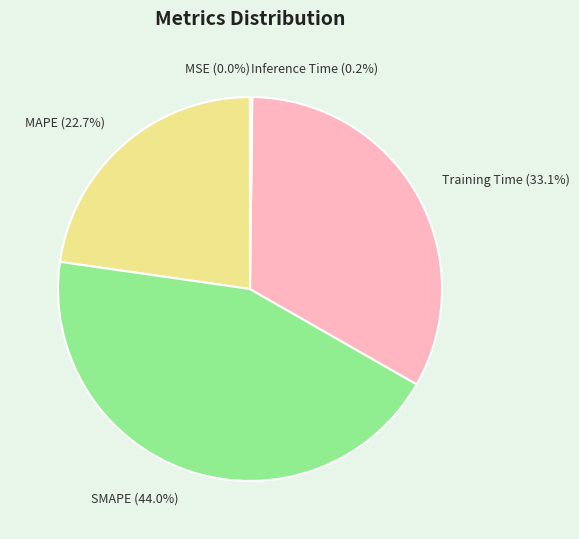

The MAPE slice represents 31% of the pie. True or false?

False